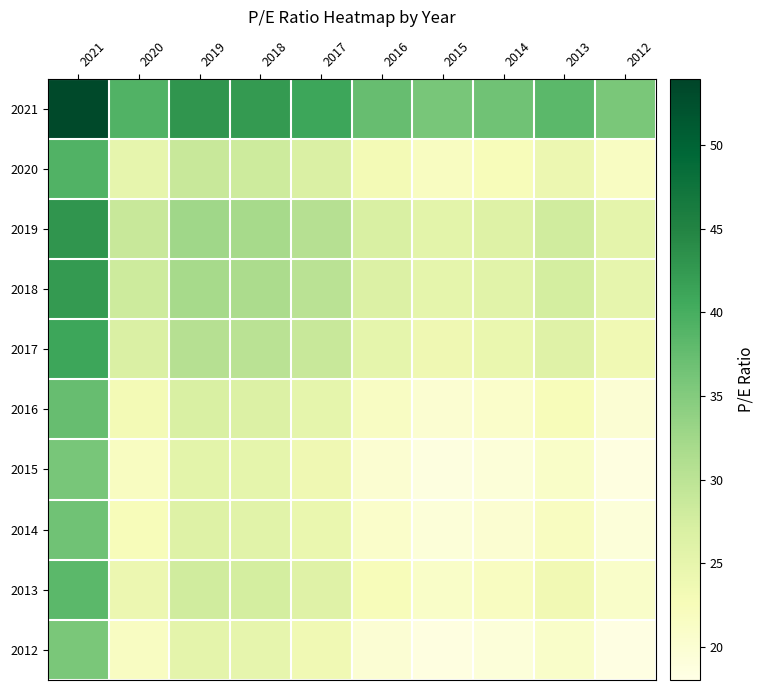

At how many categories does at least one series exceed 34?

10